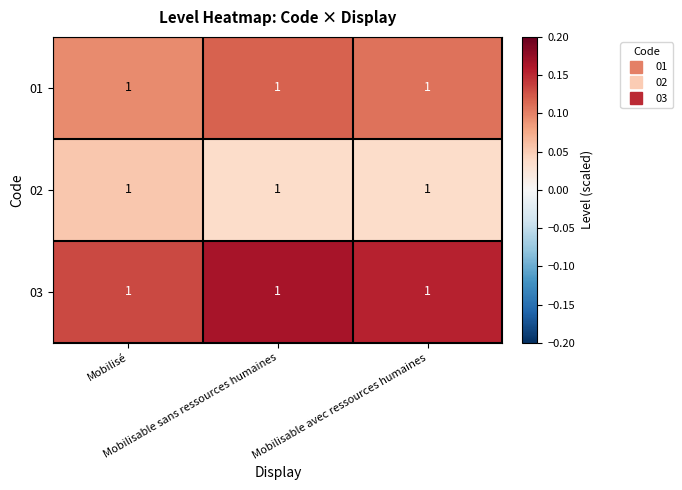

What is the lowest value of the 03 series?

0.1